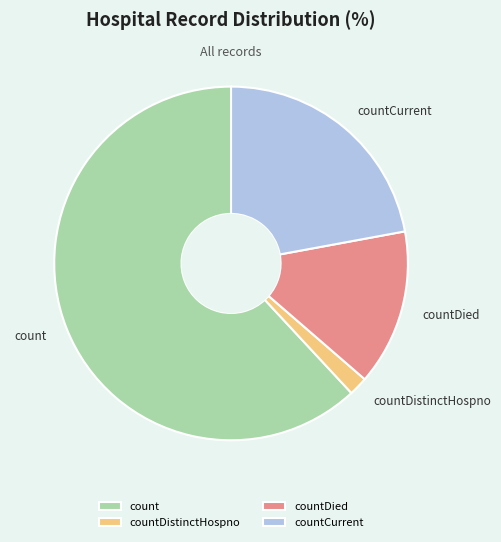

Does countDied account for over 50% of the chart?

No